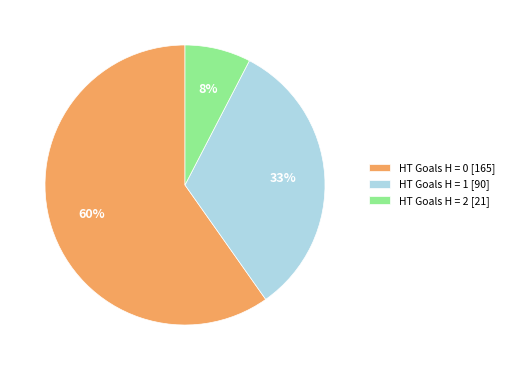

How many segments does this pie chart have?

3